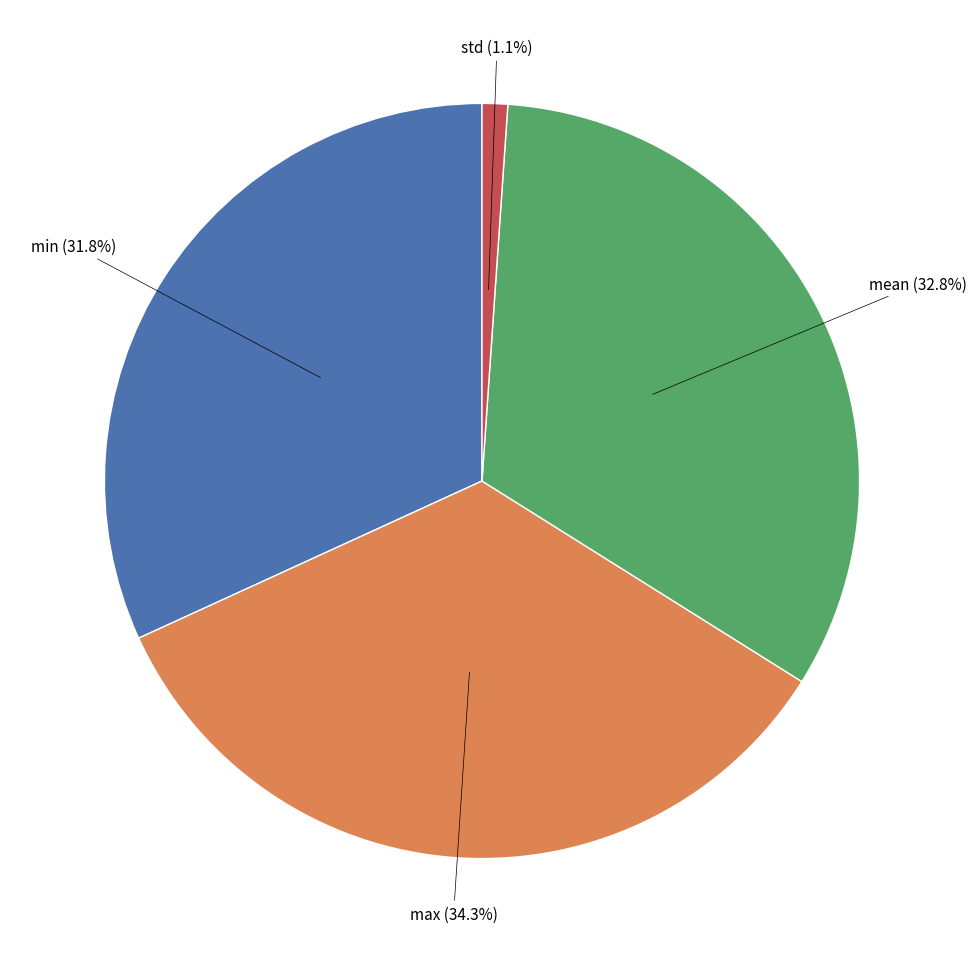

Is there a majority slice in this chart?

No